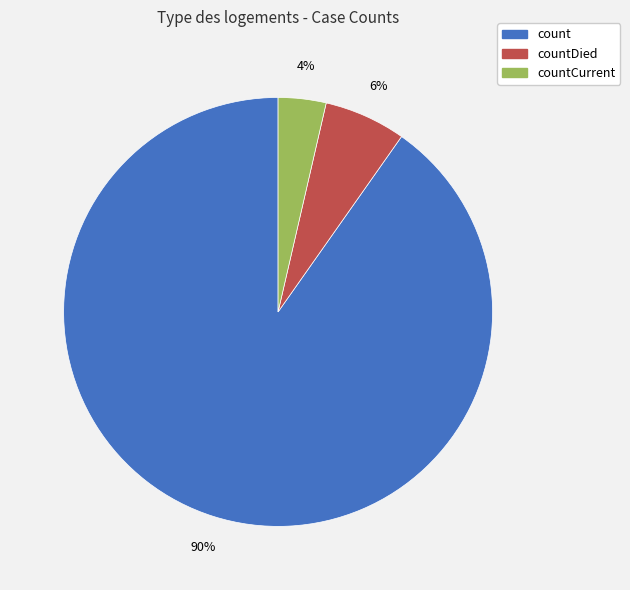

Is there a majority slice in this chart?

Yes